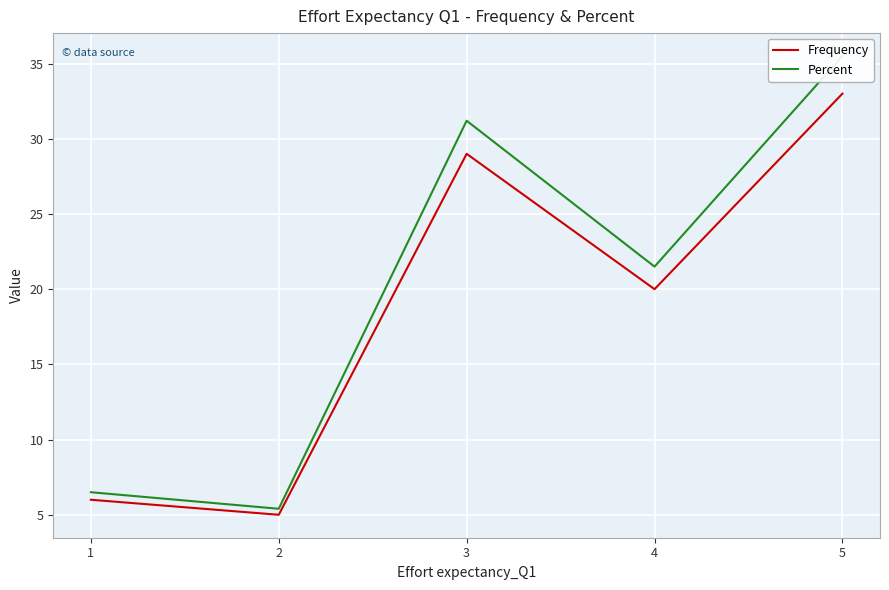

How many lines are shown in the chart?

2